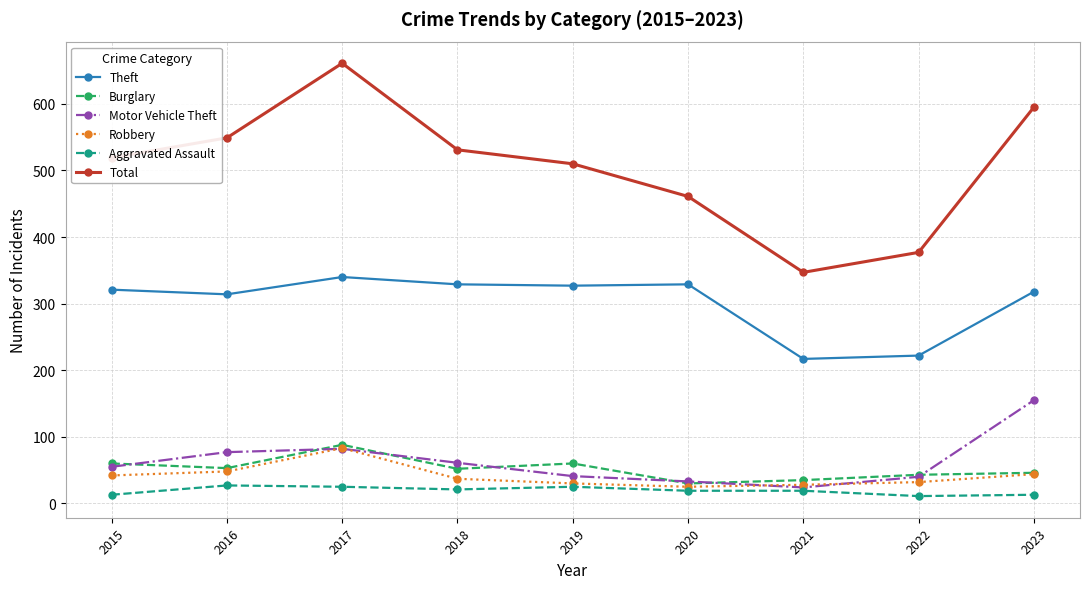

At which label does Motor Vehicle Theft reach its peak?

2023